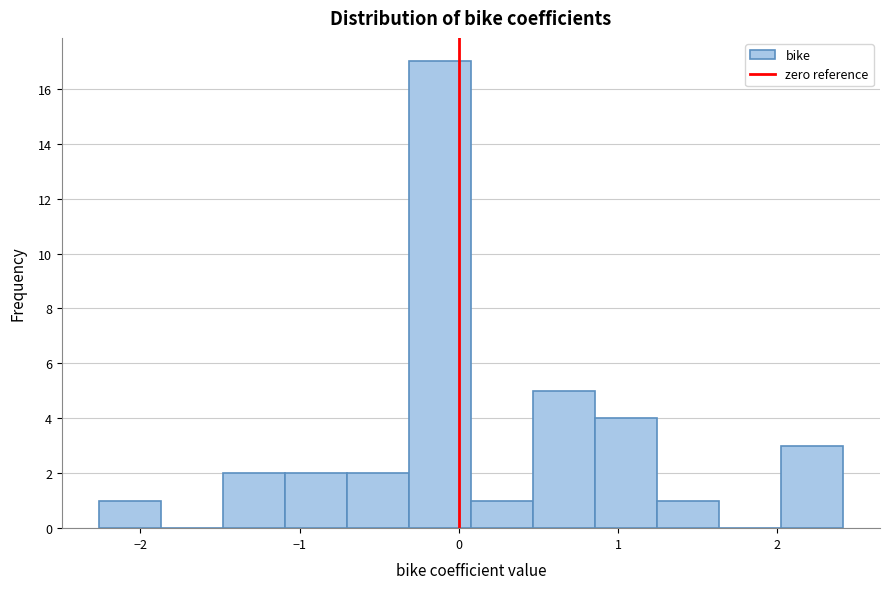

Around what value on the x-axis is the tallest bar? Give the approximate position of its centre, as read against the axis.

-0.1